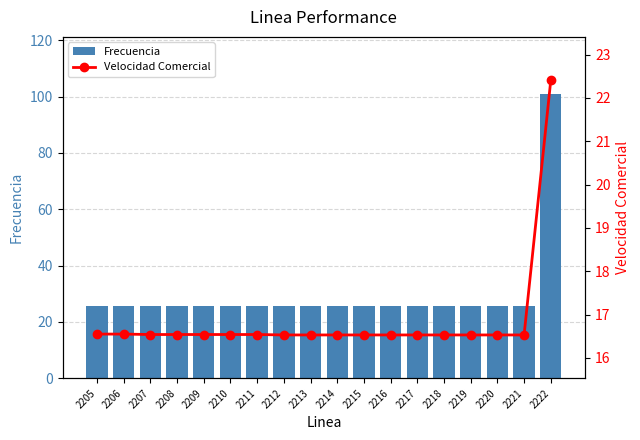

Between 2215 and 2218, which series saw the biggest shift?

Frecuencia